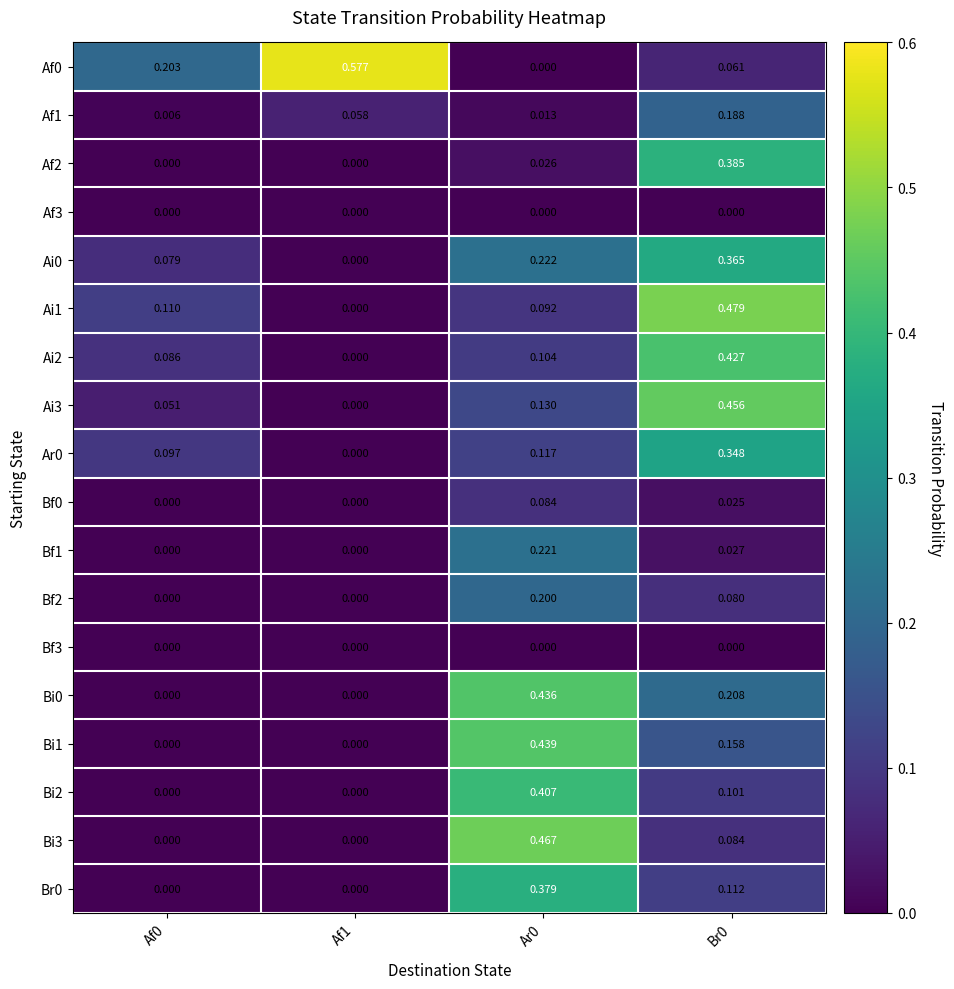

Is the value of Bi3 at Ar0 greater than the value of Ai3 at Af0?

Yes